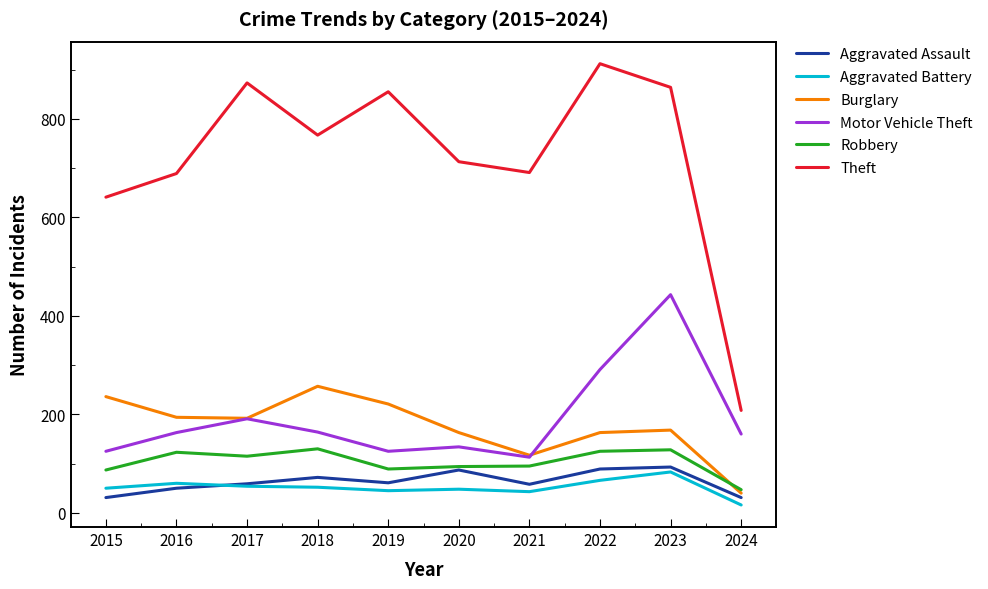

How many series are shown in this chart?

6